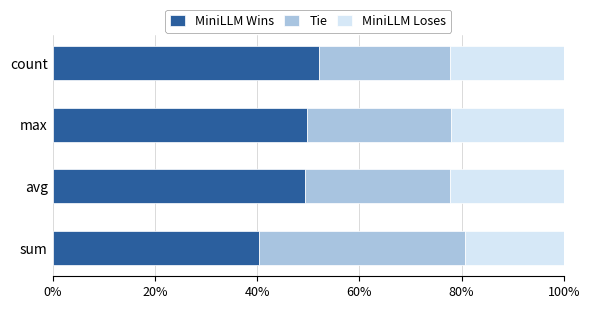

What is the sum of all MiniLLM Wins values?

191.8